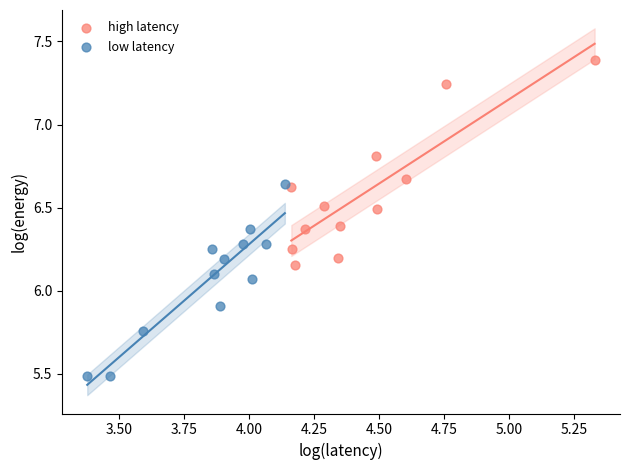

Which series reaches the maximum Y coordinate?

high latency